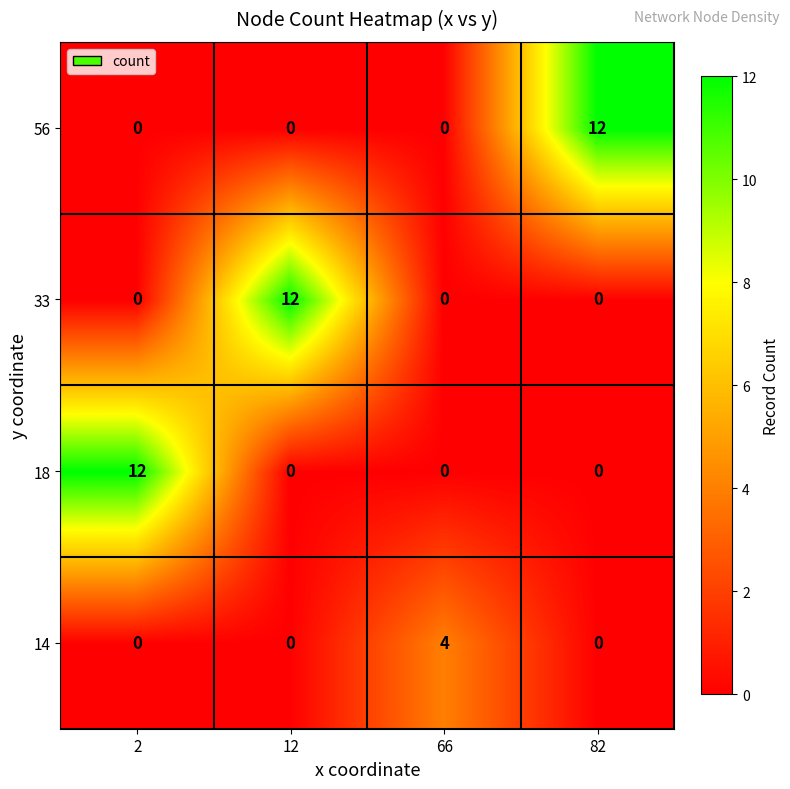

Count the 14 values in the range 0 to 4.

4